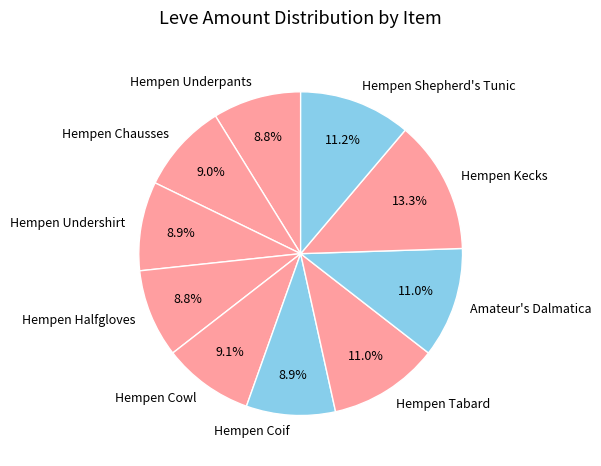

To the nearest percent, what is the difference between the largest and smallest slice percentages?

4%